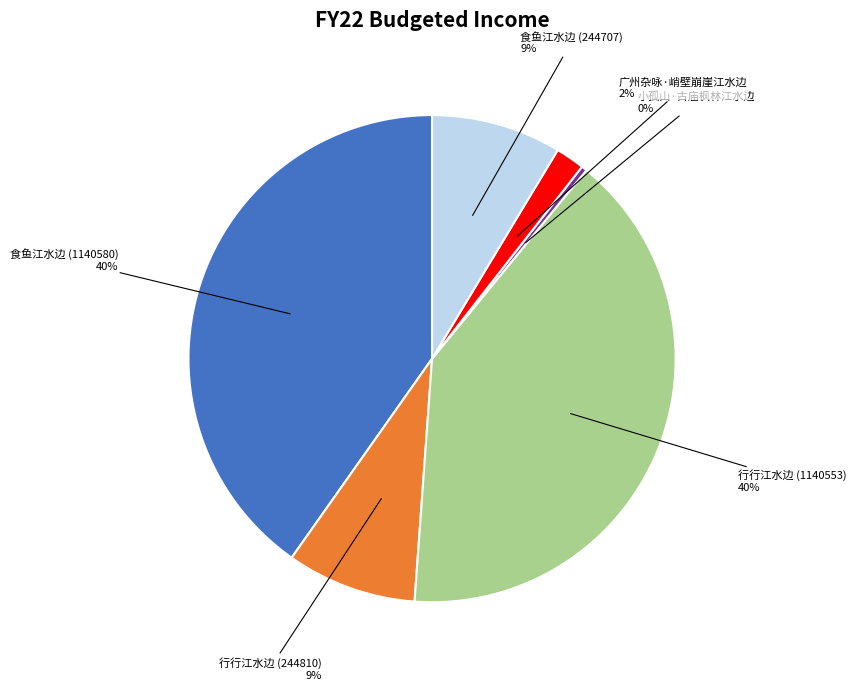

Count the number of slices in the pie.

6